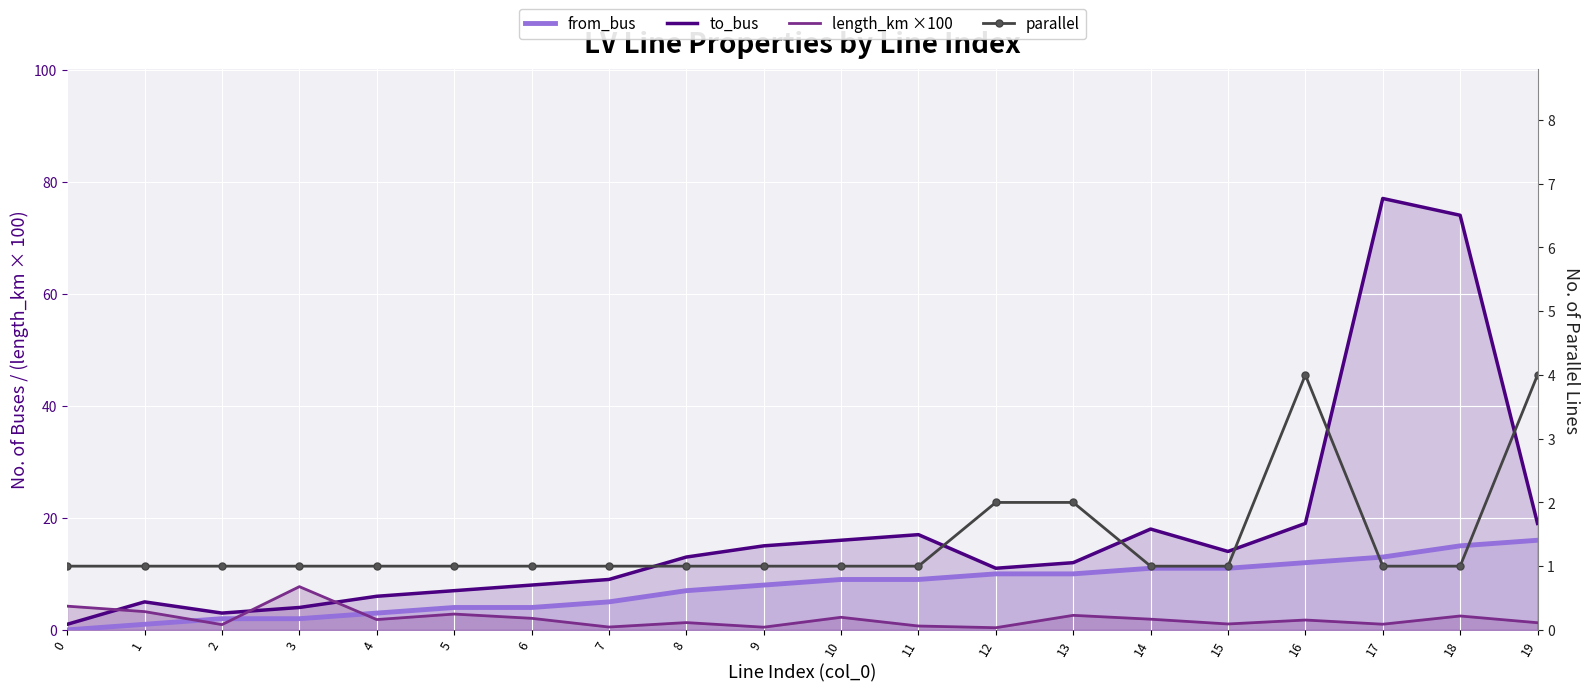

At which category does to_bus reach its first local valley?

2